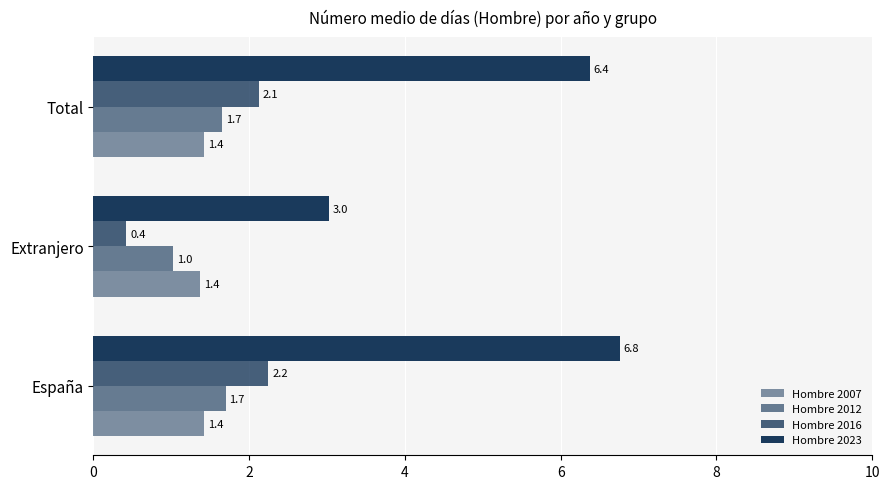

How many data points in Hombre 2016 are less than 2?

1